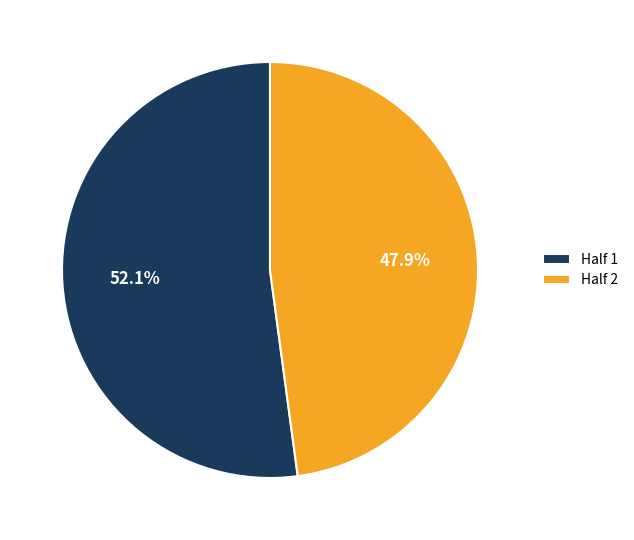

To the nearest percent, what is the difference between the Half 2 and Half 1 slice percentages?

4%